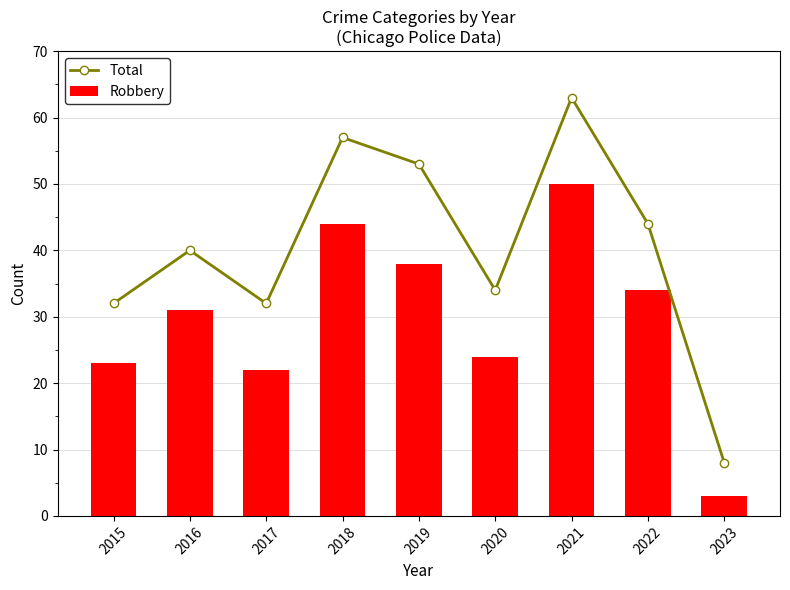

What is the difference between the maximum and minimum values in the Robbery series?

47